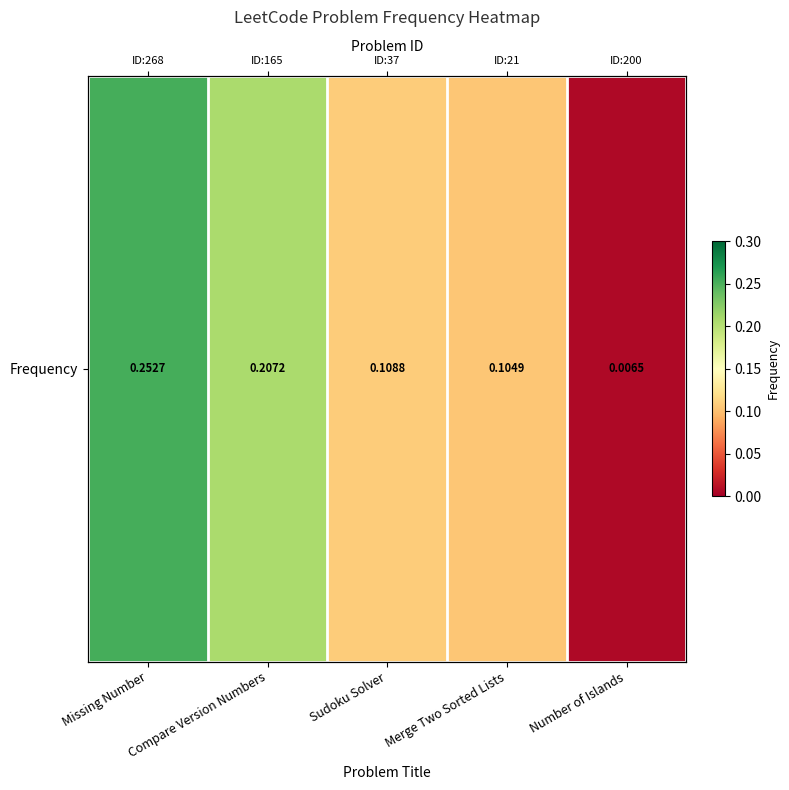

What is the average value?

0.1